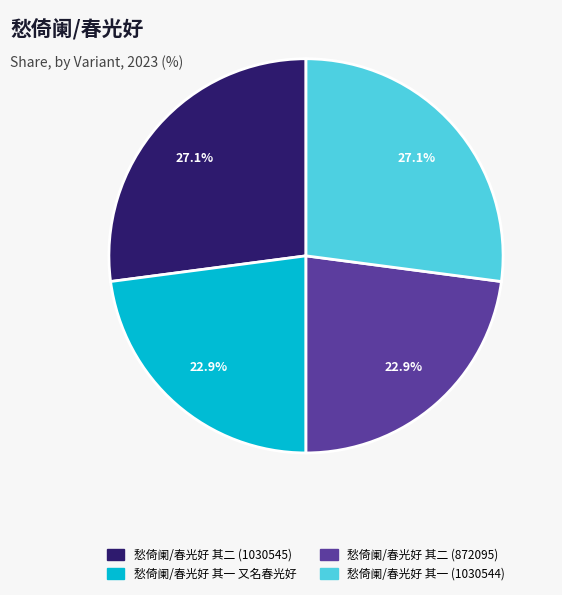

Approximately how many times larger is the value at 愁倚阑/春光好 其二 (1030545) compared to 愁倚阑/春光好 其二 (872095)?

1.2